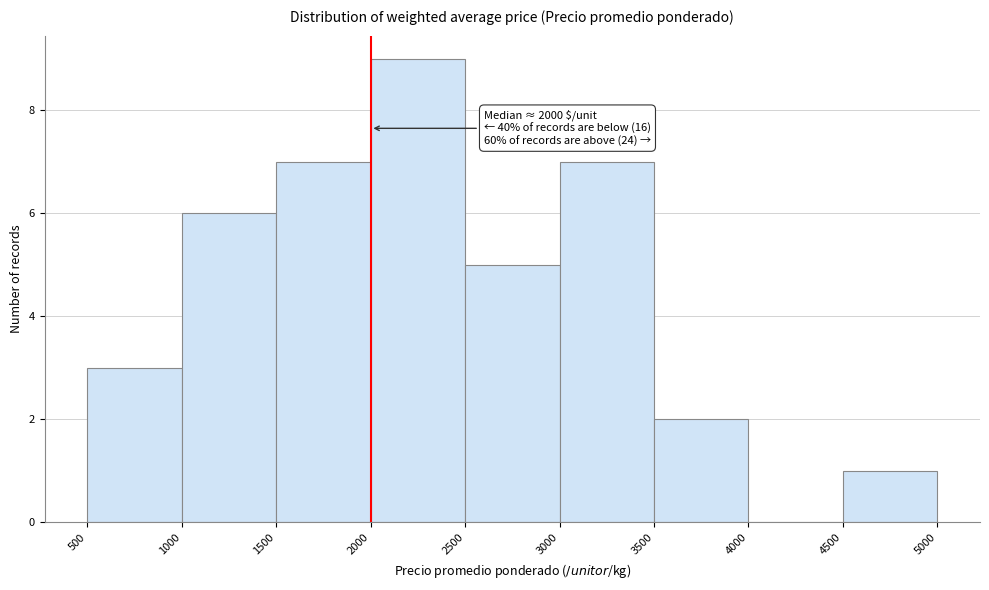

Over which range of the x-axis is the bar tallest?

2000 to 2500